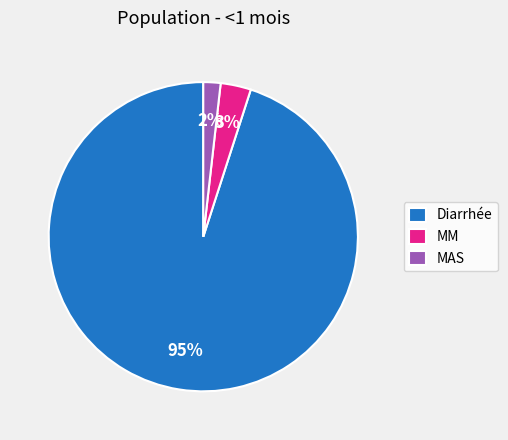

Which has a higher value, MAS or Diarrhée?

Diarrhée